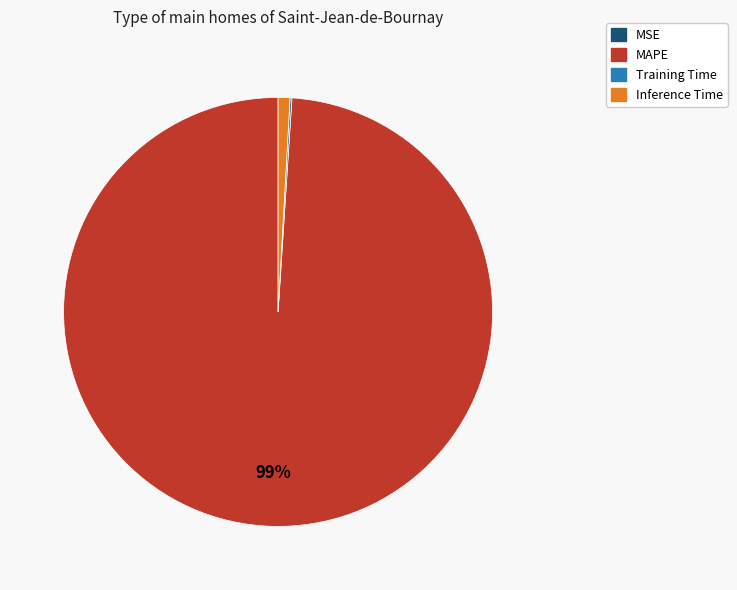

Does any single category account for the majority?

Yes